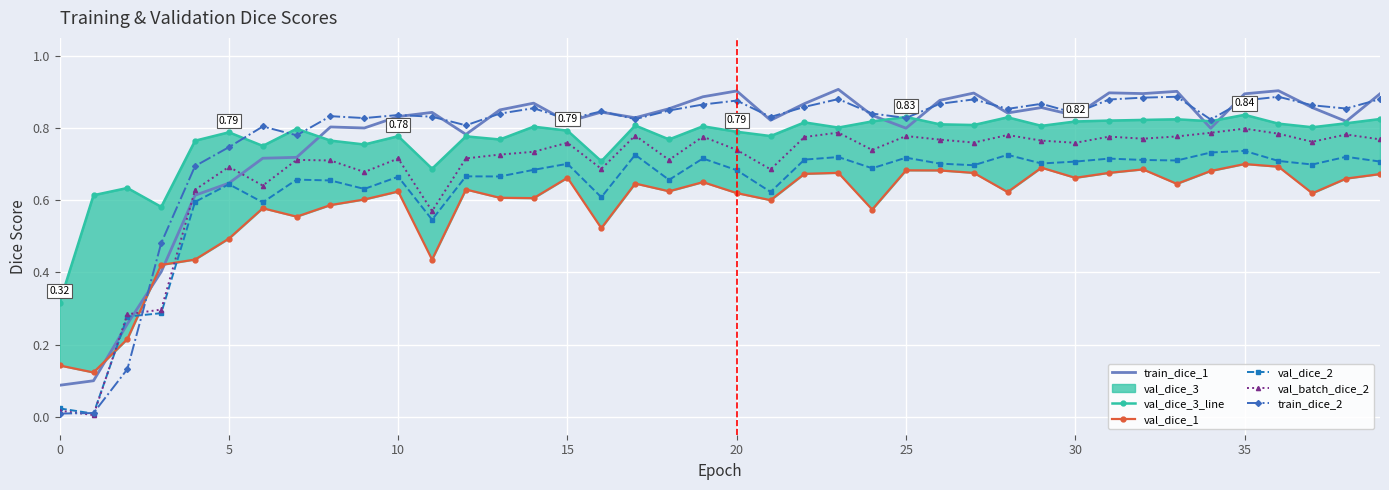

At which category is the sum across all series the highest?

35